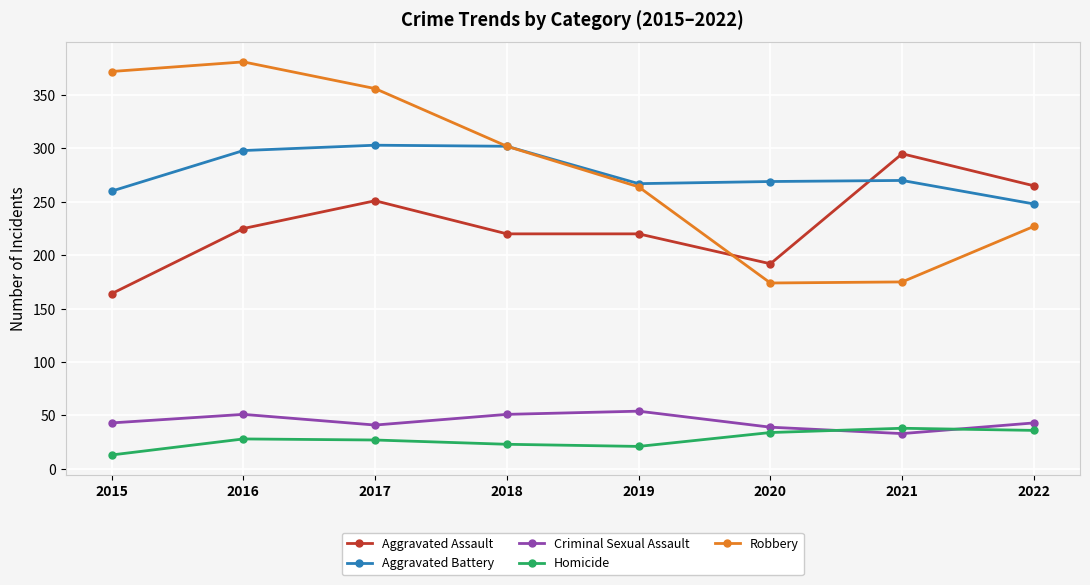

At which label does Robbery reach its peak?

2016